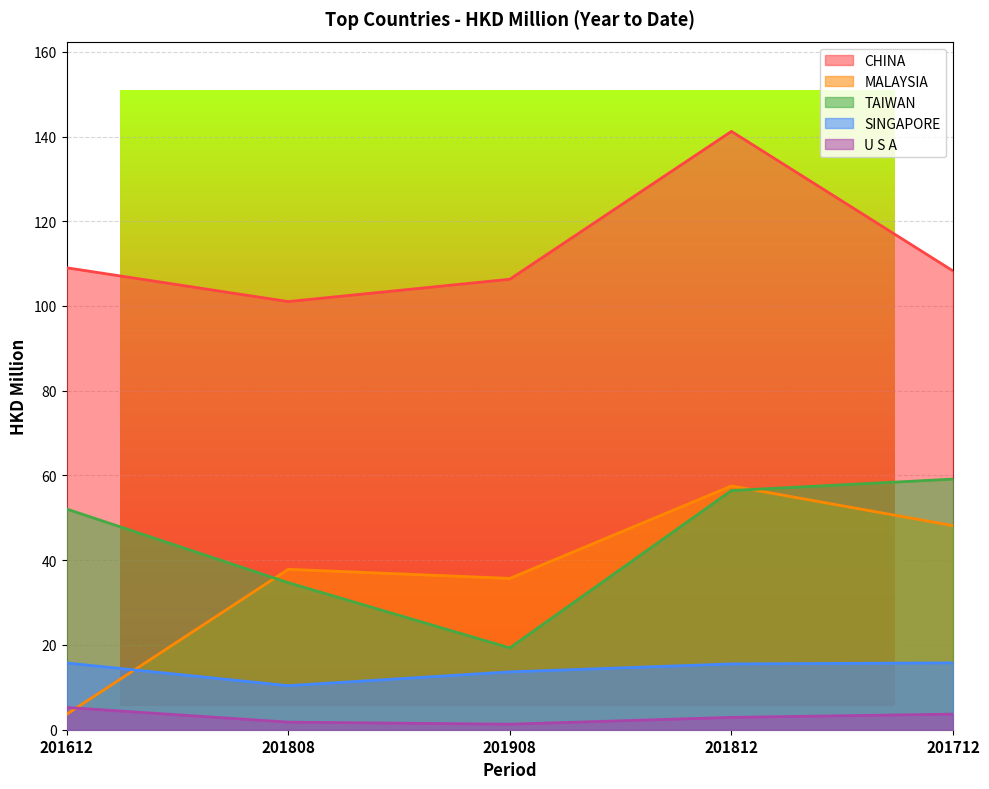

True or false: CHINA and TAIWAN cross at least once.

False